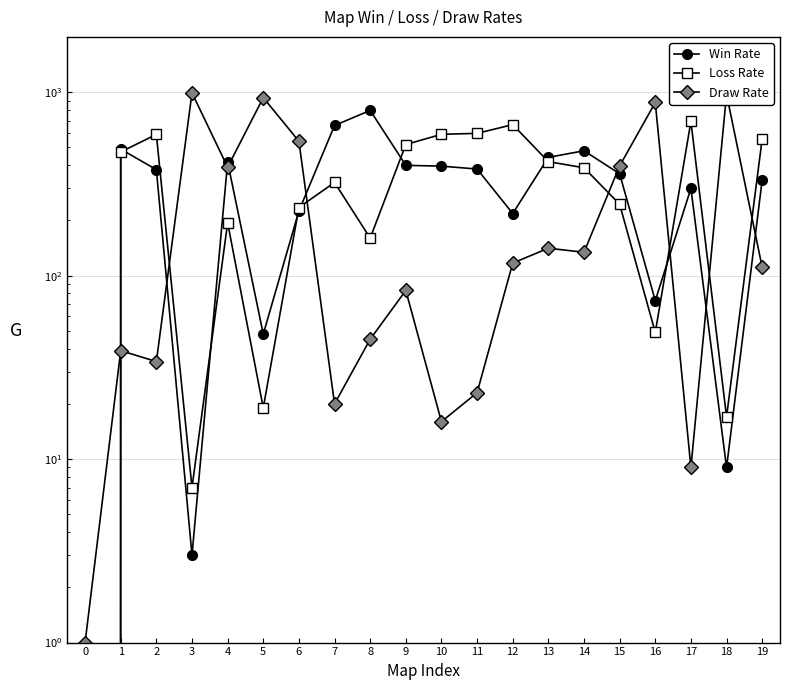

Reading right to left, what are all the values shown in this chart?

Win Rate: 19=332	18=9	17=299	16=73	15=359	14=479	13=441	12=218	11=381	10=395	9=399	8=795	7=658	6=225	5=48	4=416	3=3	2=378	1=489	0=0
Loss Rate: 19=557	18=17	17=692	16=49	15=245	14=387	13=418	12=665	11=596	10=589	9=518	8=160	7=322	6=235	5=19	4=194	3=7	2=588	1=472	0=0
Draw Rate: 19=111	18=974	17=9	16=878	15=396	14=134	13=141	12=117	11=23	10=16	9=83	8=45	7=20	6=540	5=933	4=390	3=990	2=34	1=39	0=1